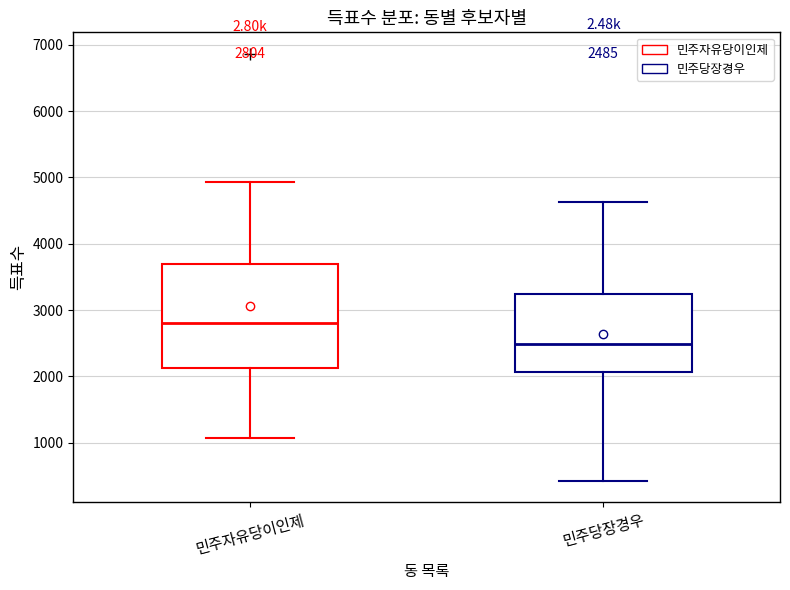

Which box's median line is the highest?

민주자유당이인제